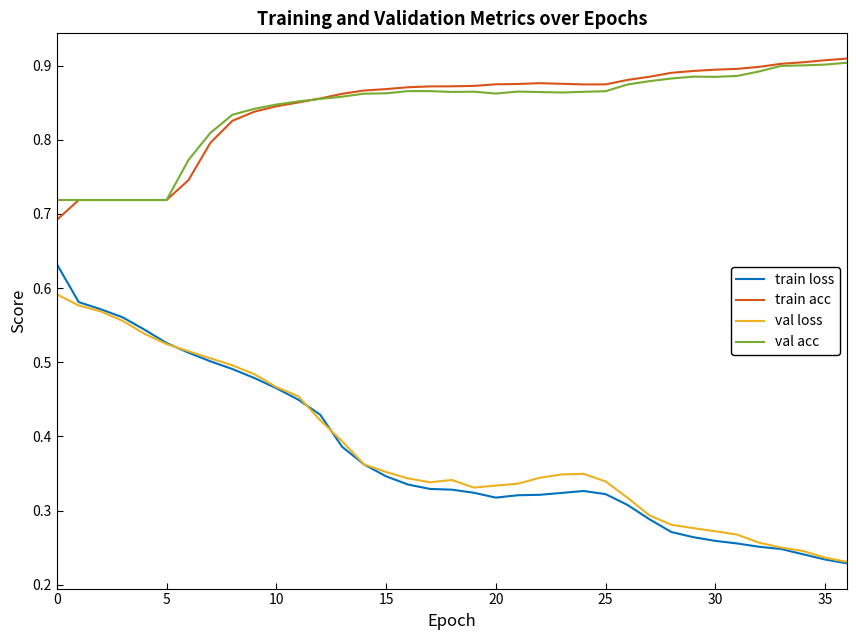

What is the sum of all val acc values?

31.1